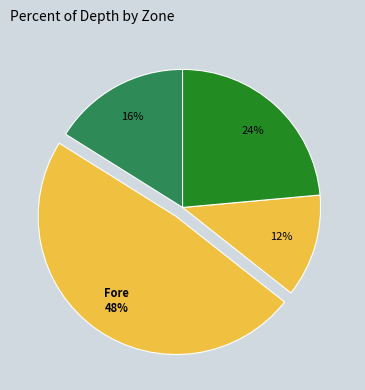

Which slice is the smallest?

Intertidal Crest:Back